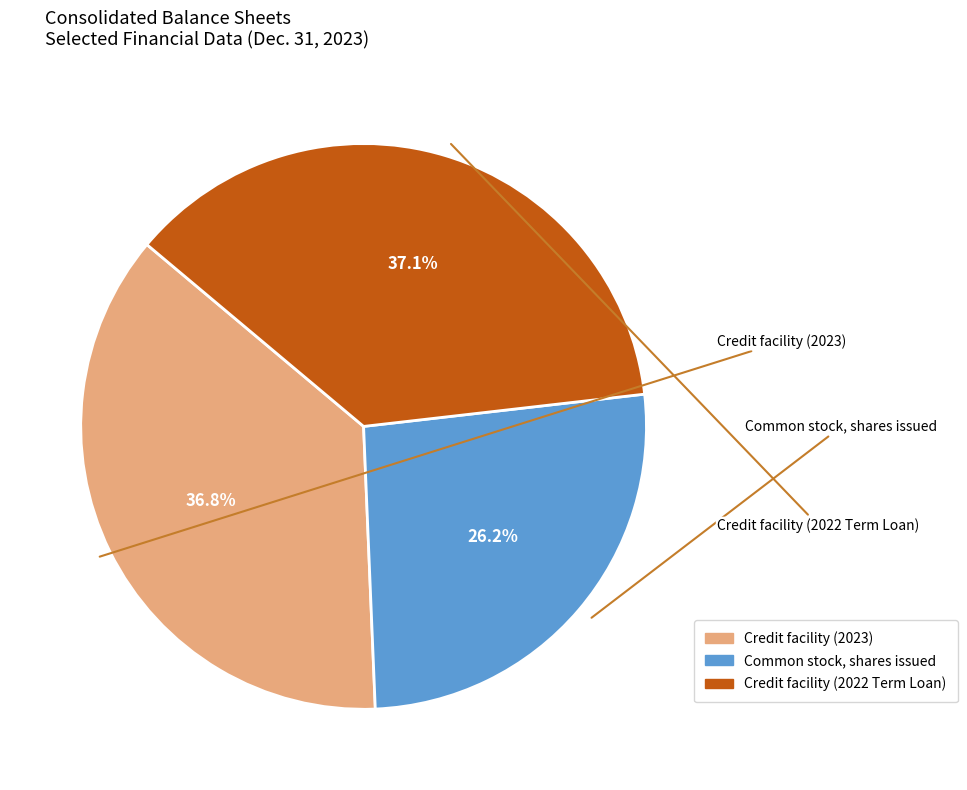

Does any single category account for the majority?

No